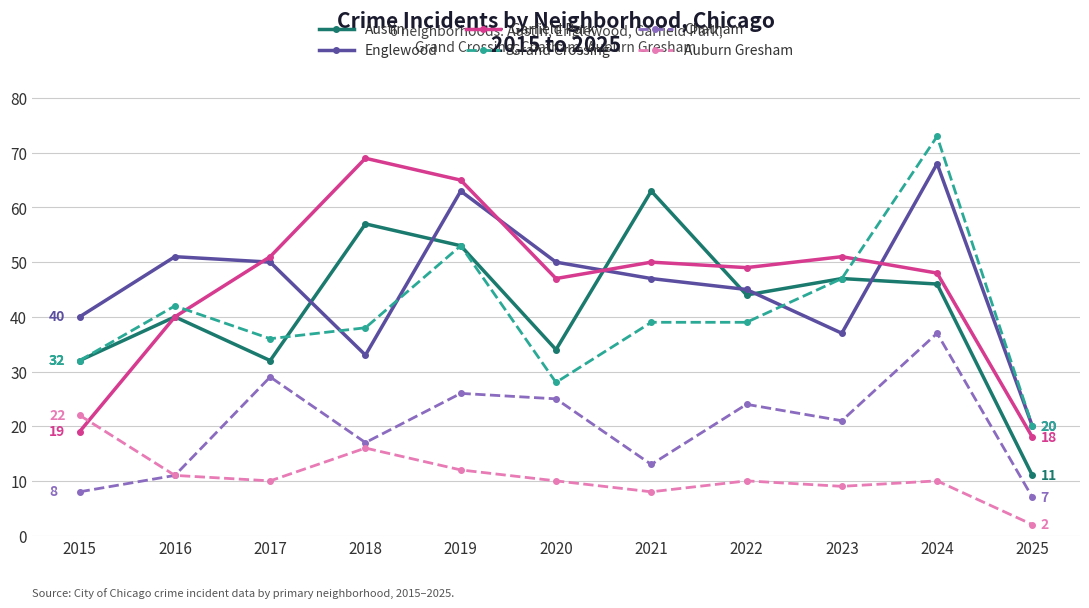

What is the smallest value displayed?

2